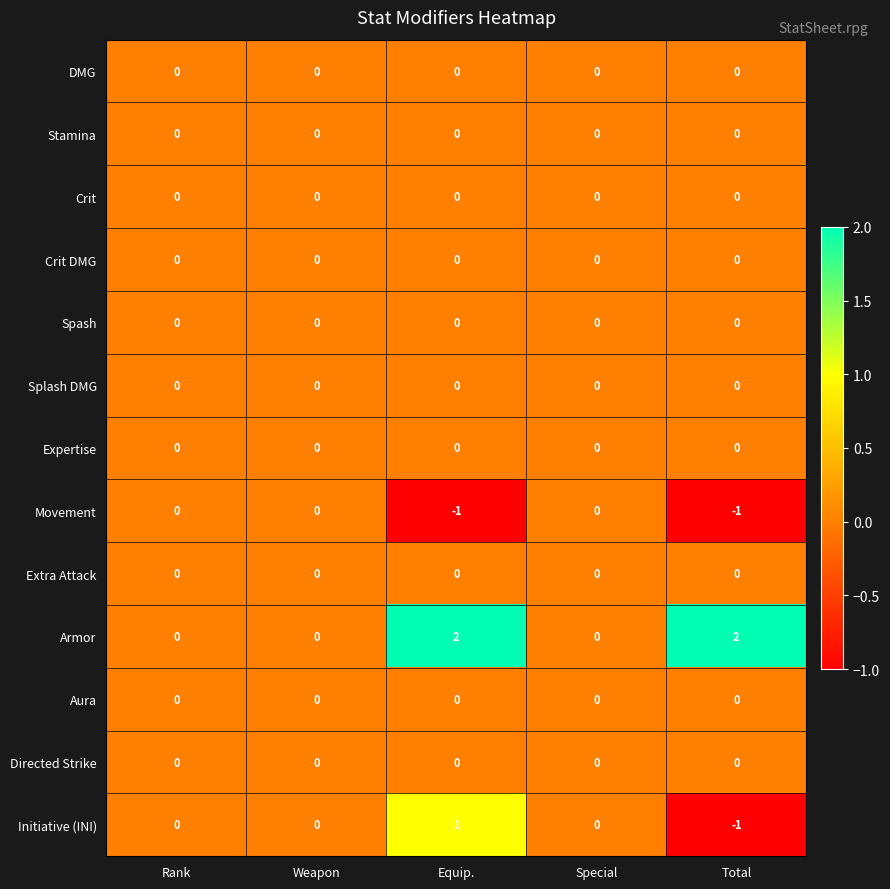

The value of Movement at Rank is 0. True or false?

True